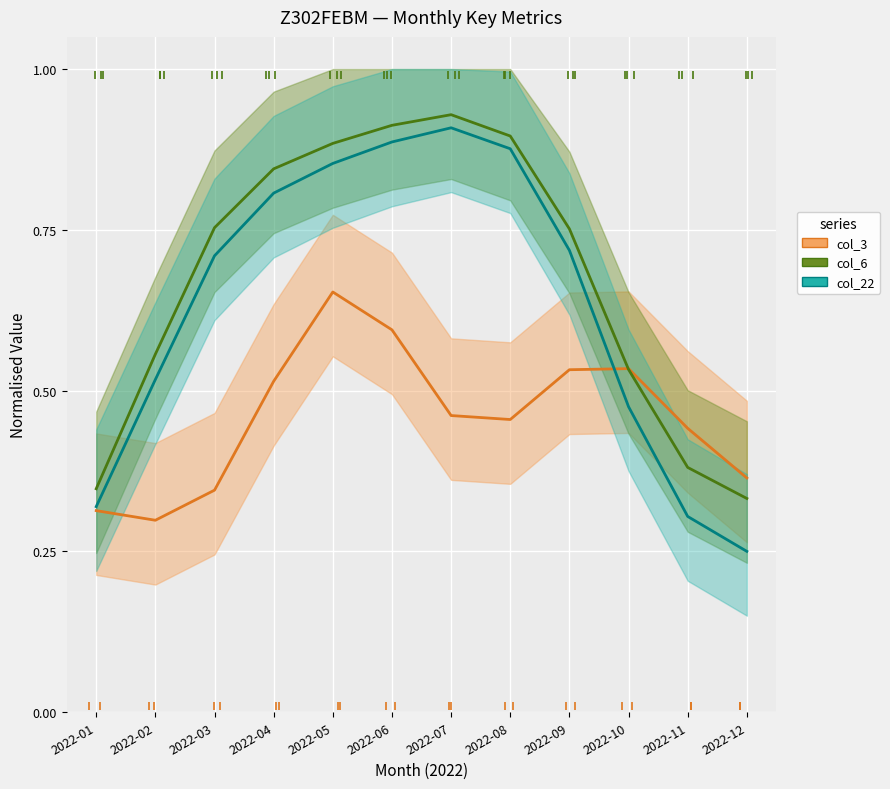

The value of col_22 at 2022-12 is 0.4. True or false?

False